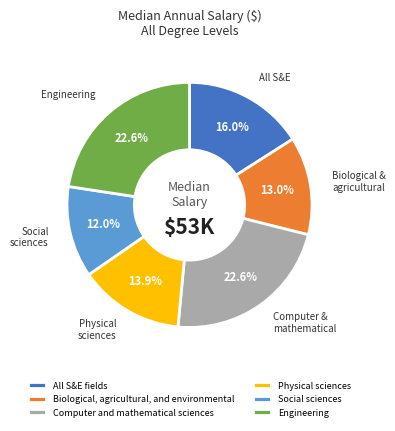

Is there any slice that represents more than half of the pie?

No